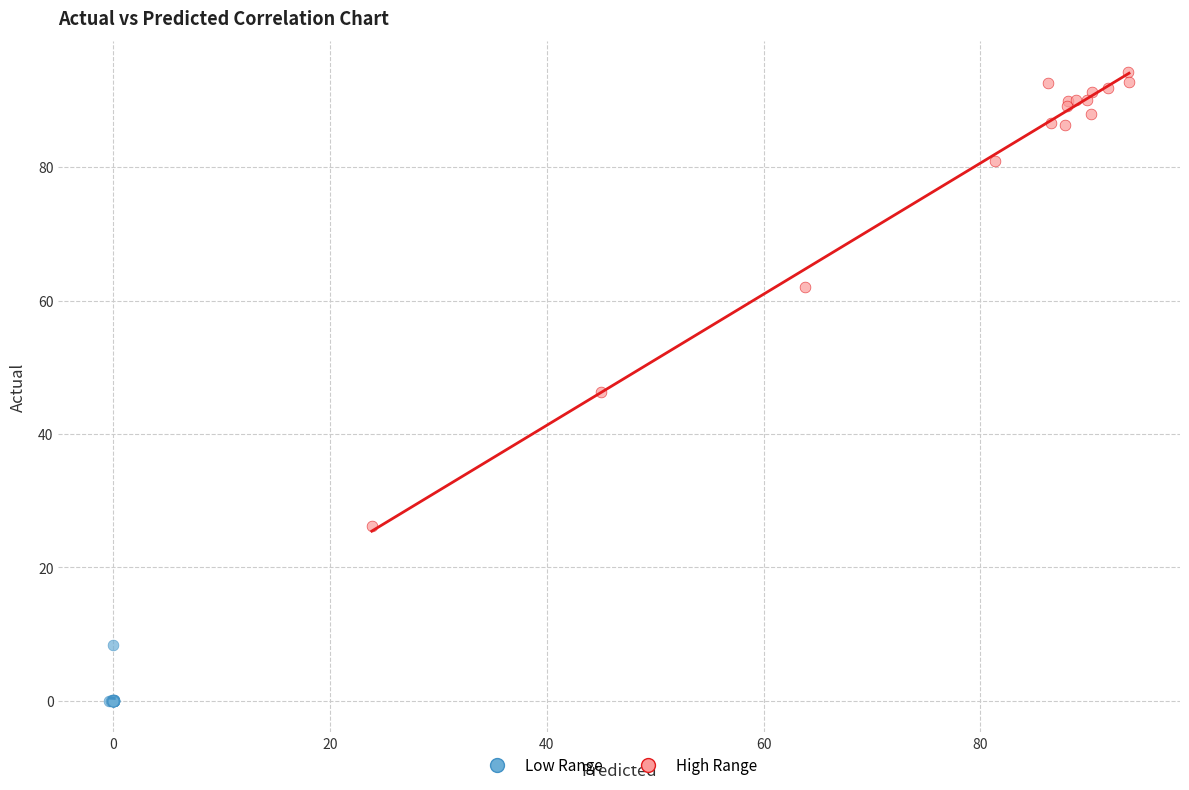

Which series has the widest spread of Y values?

High Range